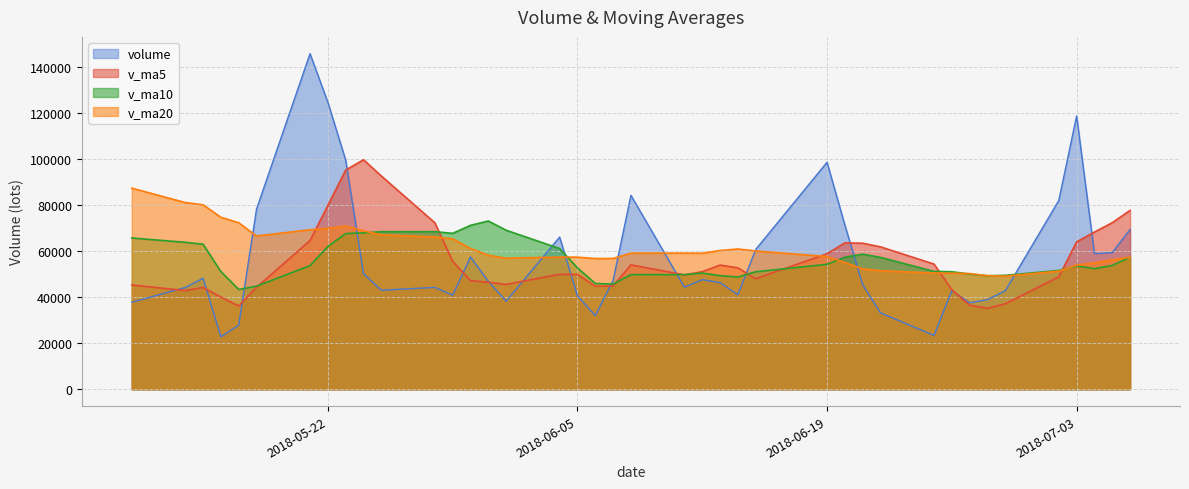

What is the minimum value for volume?

22815.6